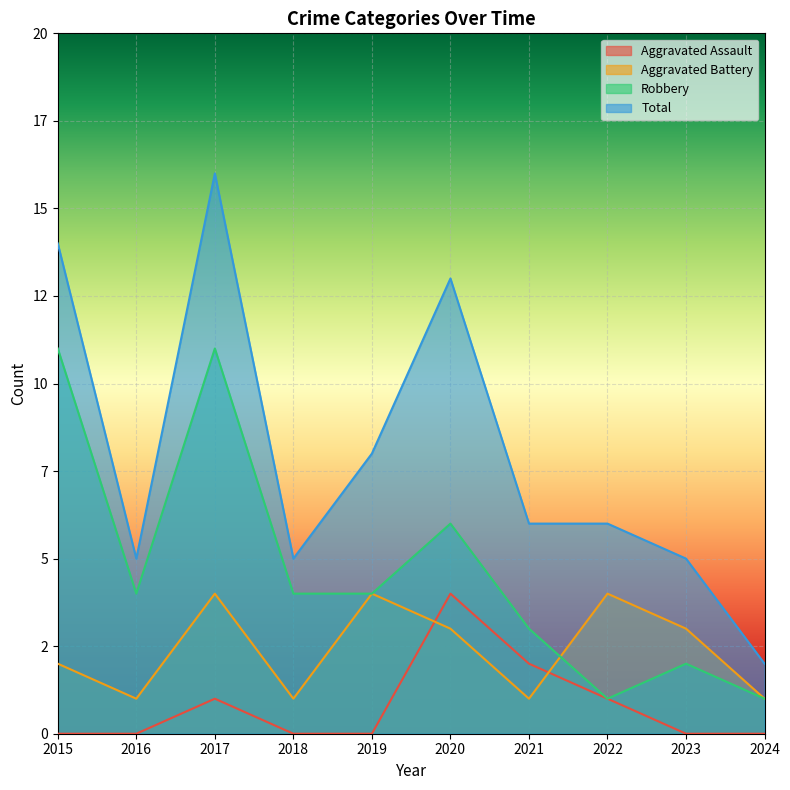

Reading left to right, list all the values displayed in this chart.

Aggravated Assault: 2015=0	2016=0	2017=1	2018=0	2019=0	2020=4	2021=2	2022=1	2023=0	2024=0
Aggravated Battery: 2015=2	2016=1	2017=4	2018=1	2019=4	2020=3	2021=1	2022=4	2023=3	2024=1
Robbery: 2015=11	2016=4	2017=11	2018=4	2019=4	2020=6	2021=3	2022=1	2023=2	2024=1
Total: 2015=14	2016=5	2017=16	2018=5	2019=8	2020=13	2021=6	2022=6	2023=5	2024=2